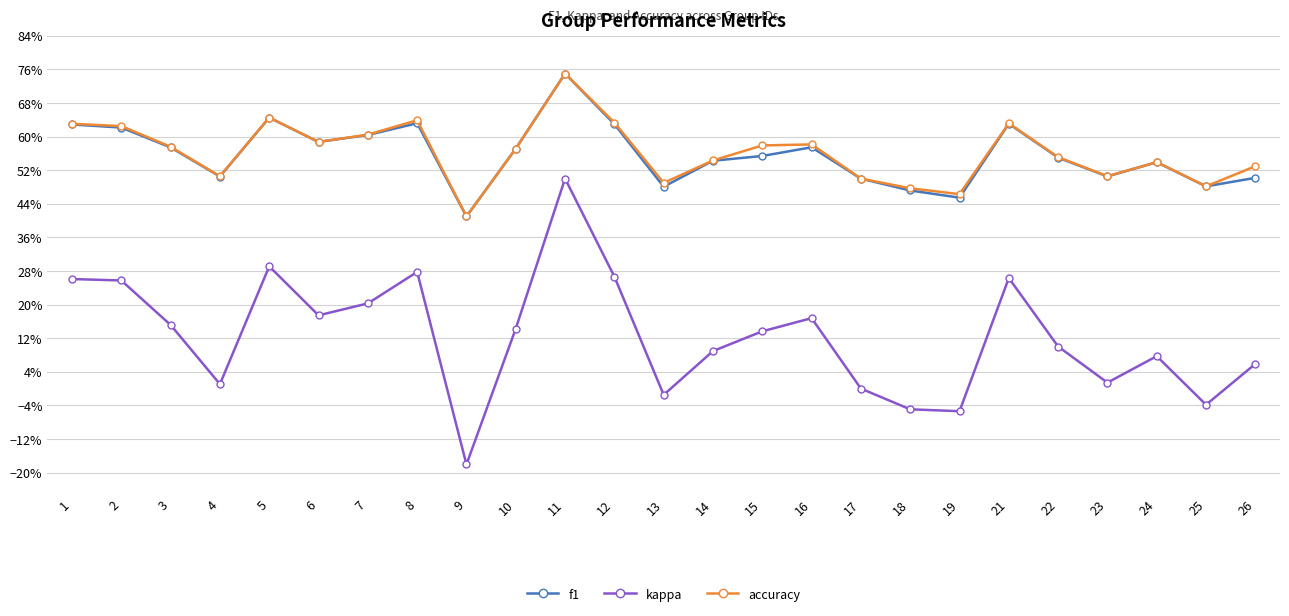

Is it true that accuracy equals 0.9 at 6?

False